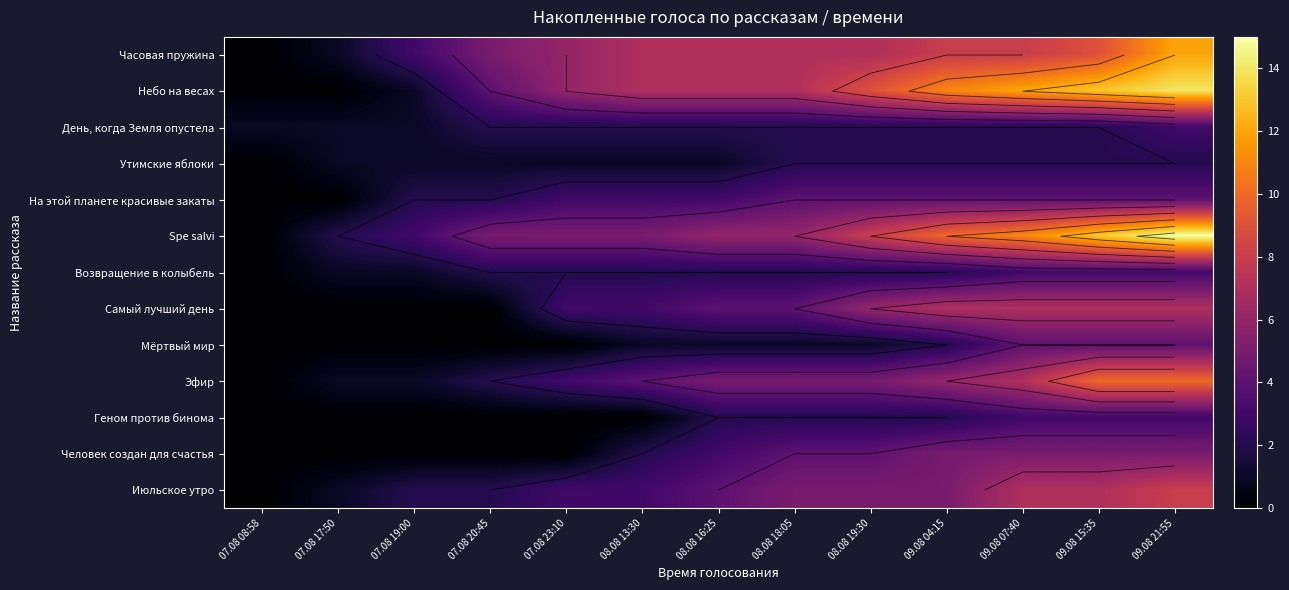

Is it true that Человек создан для счастья equals 0 at 07.08 08:58?

True